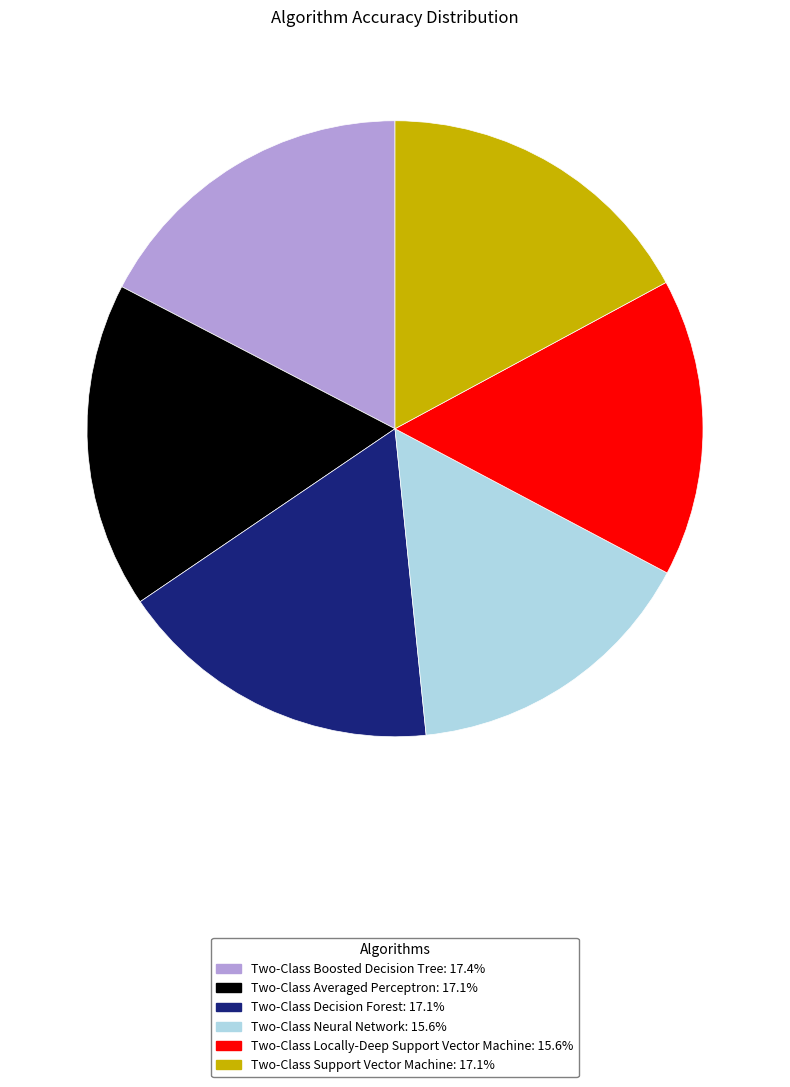

Does any single category account for the majority?

No